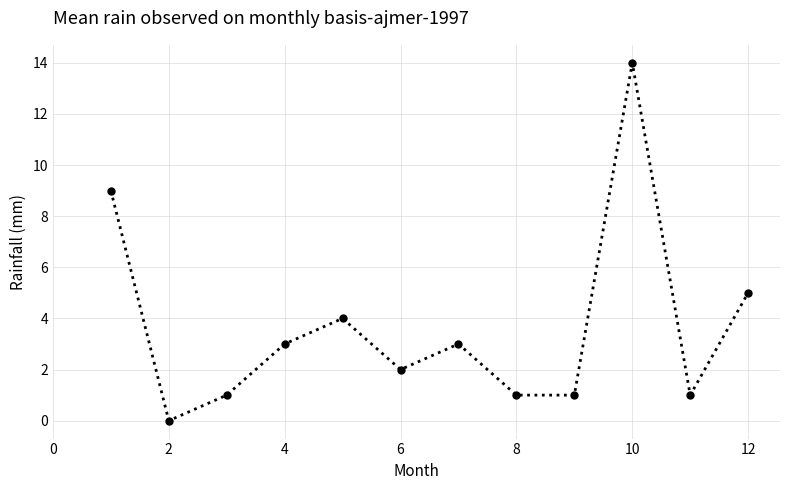

Count the number of data series in this chart.

1